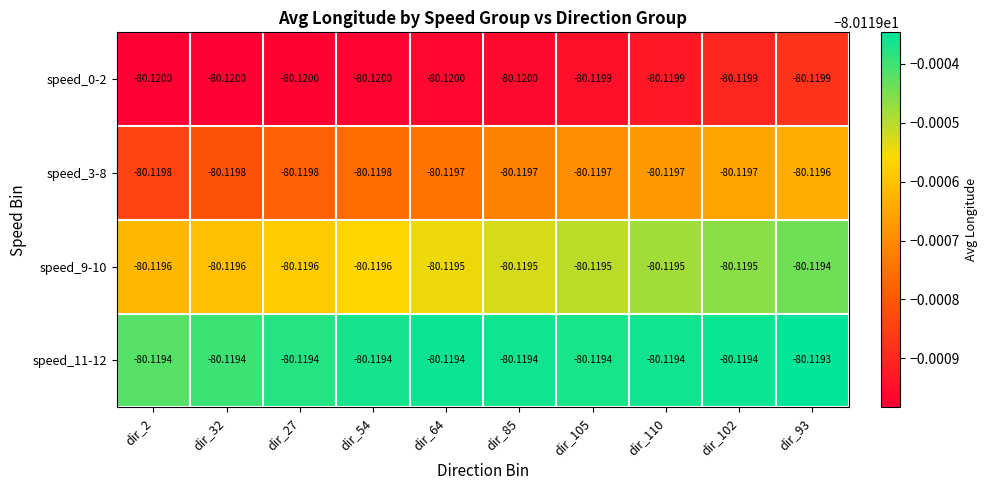

Is the value of speed_3-8 at dir_105 greater than the value of speed_0-2 at dir_54?

Yes